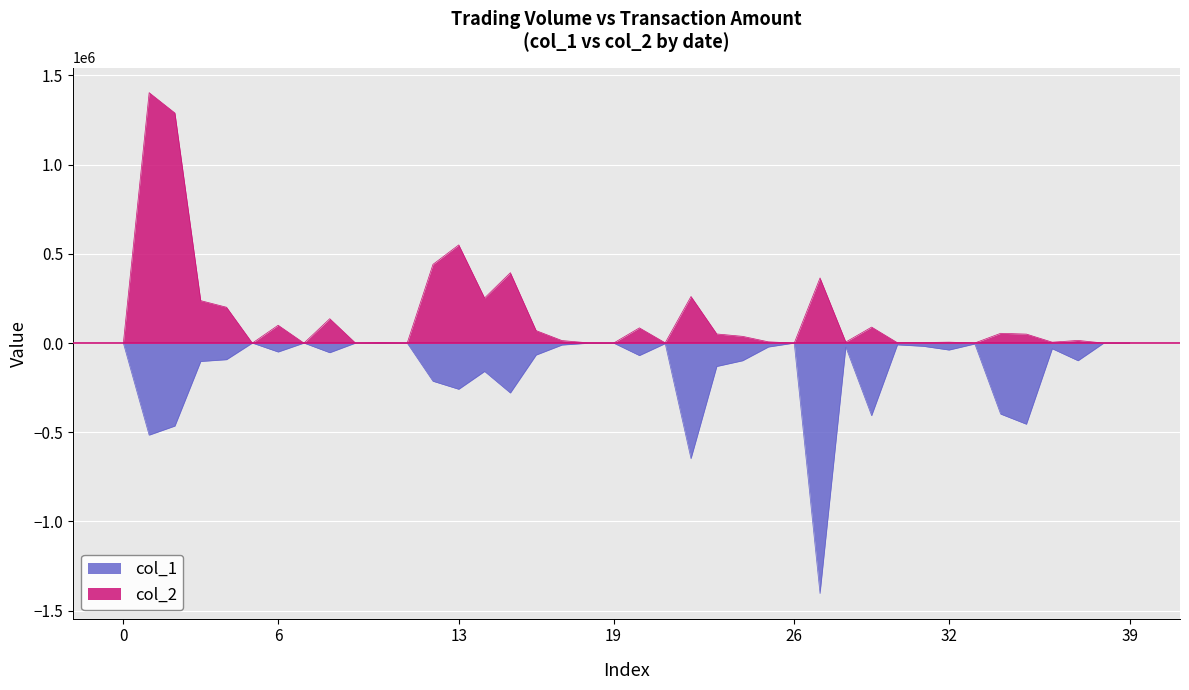

What is the approximate value of col_2 at 101/05/04, to the nearest 10?

37710